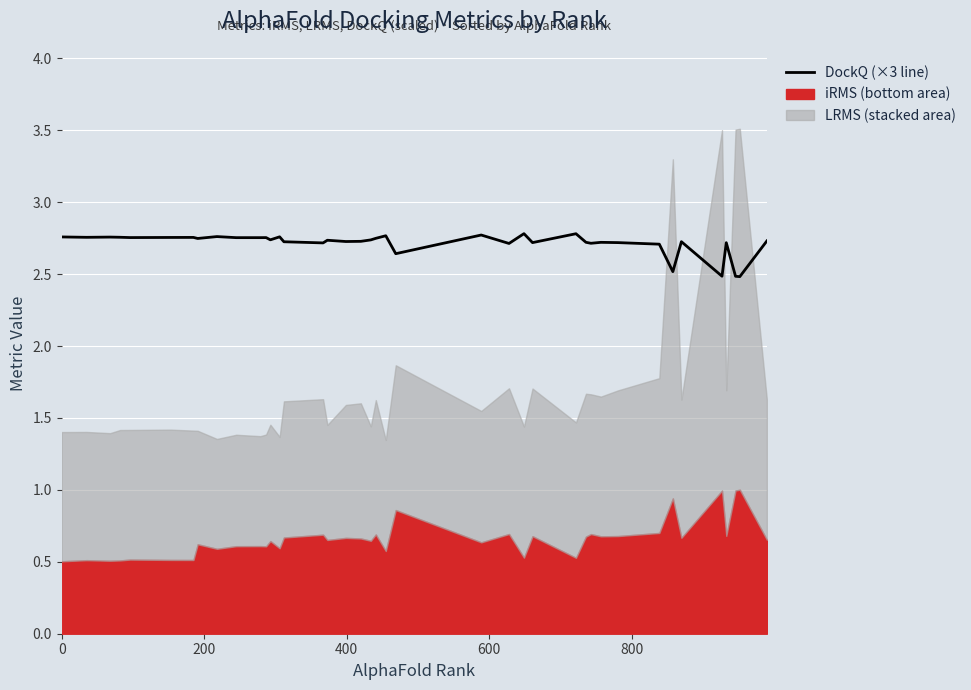

How many lines are shown in the chart?

1